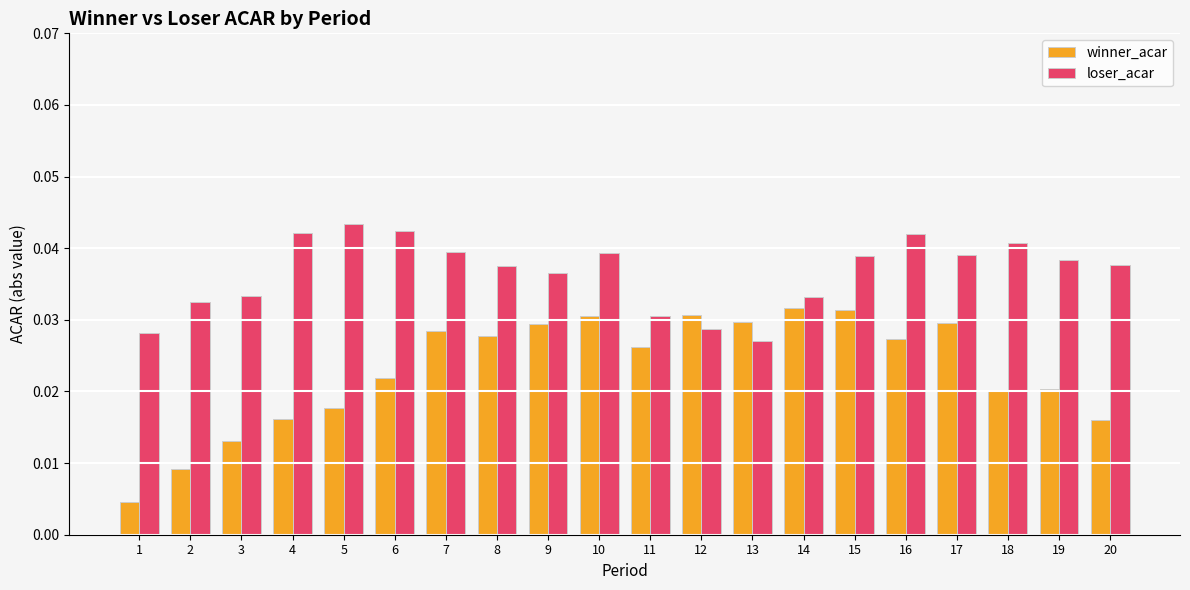

The loser_acar series shows 0.1 at 8. True or false?

False